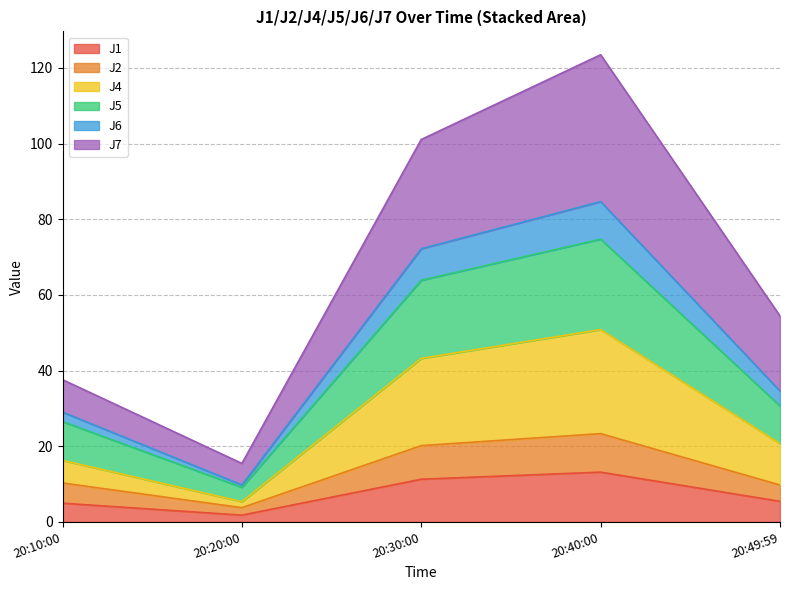

At which category is the sum across all series the highest?

20:40:00